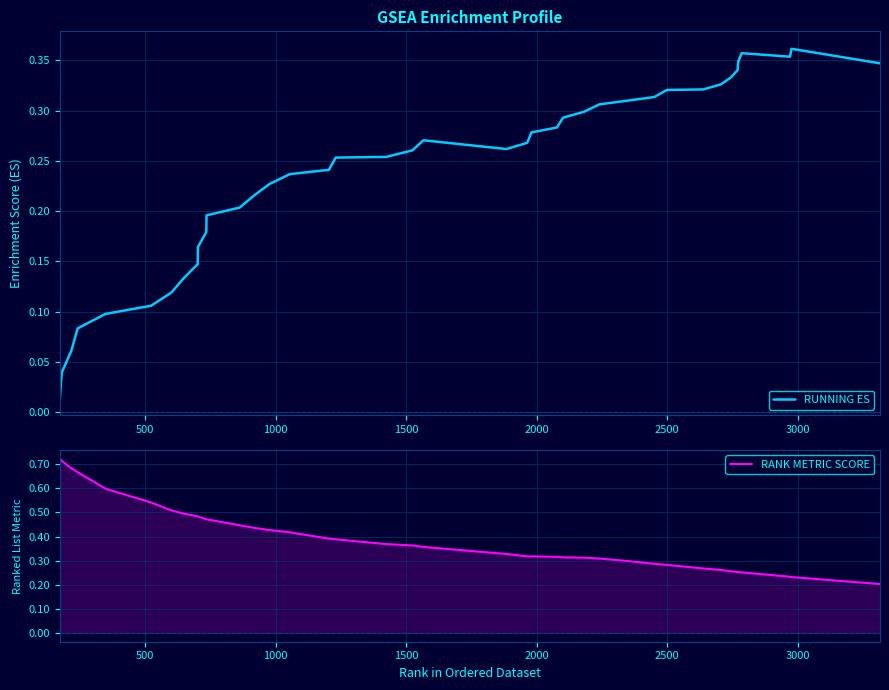

Is it true that RUNNING ES equals 0.3 at 9?

False